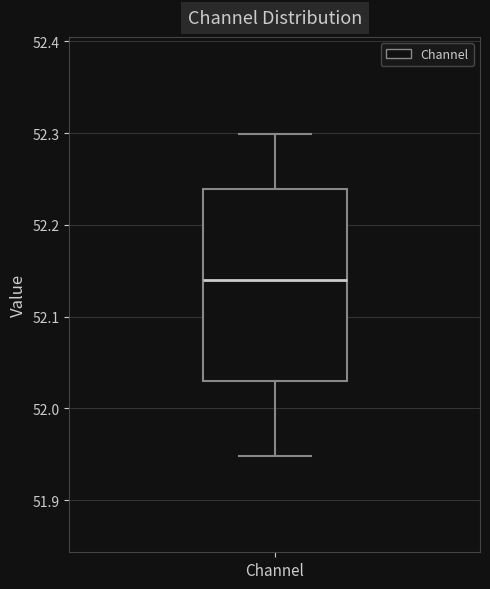

Transcribe this box plot: give where the median line is, the range the box spans, and where the two whiskers end, as read against the y-axis. The values are not printed on the chart, so give them approximately, as read against the axis.

median 52.14, box 52.03 to 52.24, whiskers 51.95 to 52.30